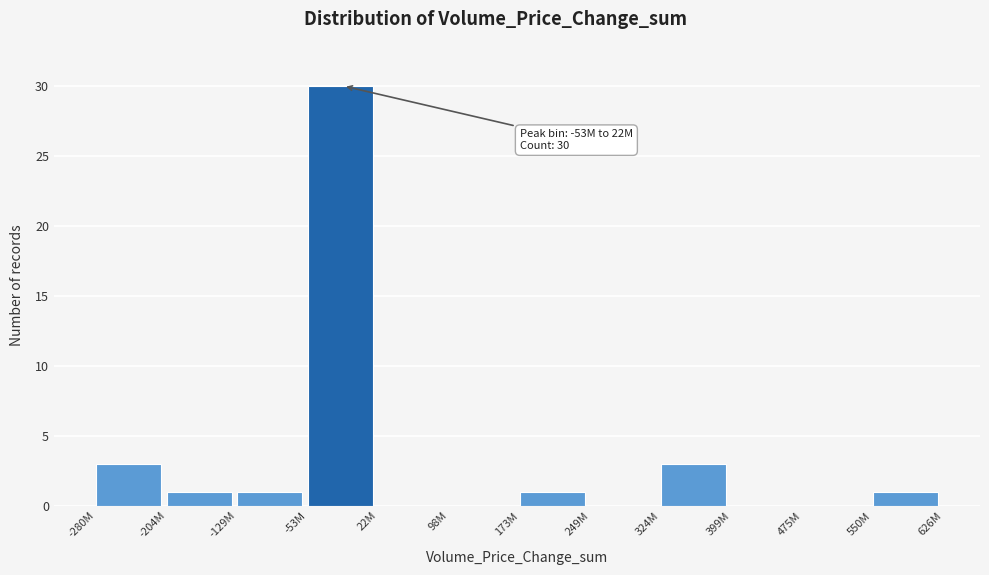

Reading right to left, what are all the values shown in this chart?

550M=1	475M=0	399M=0	324M=3	249M=0	173M=1	98M=0	22M=0	-53M=30	-129M=1	-204M=1	-280M=3